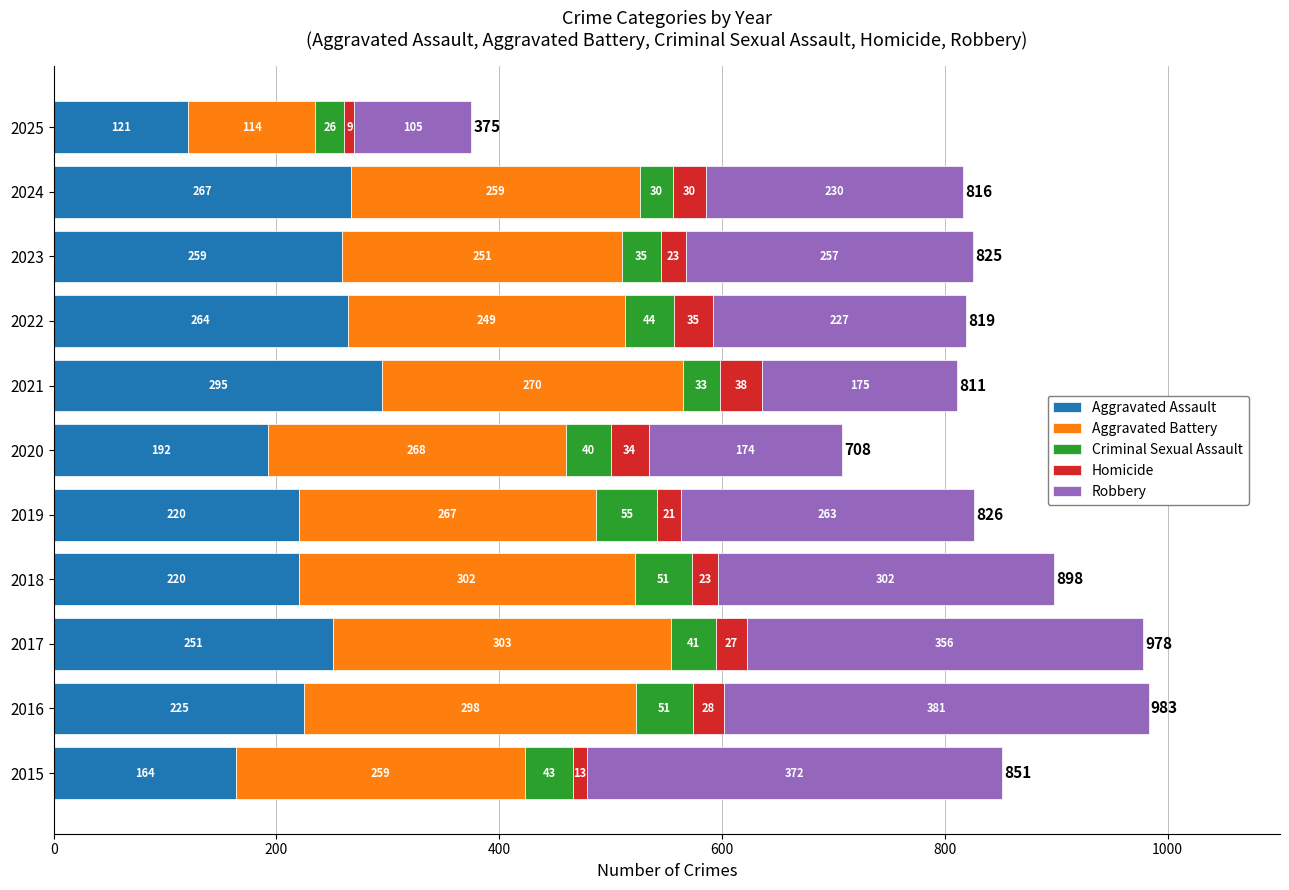

What is the total value across all series at 2019?

826